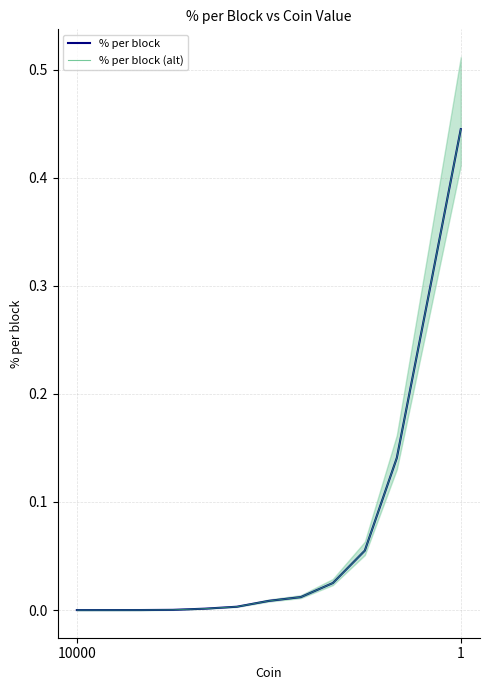

Rank the series at 9 from highest to lowest value.

% per block, % per block (alt)